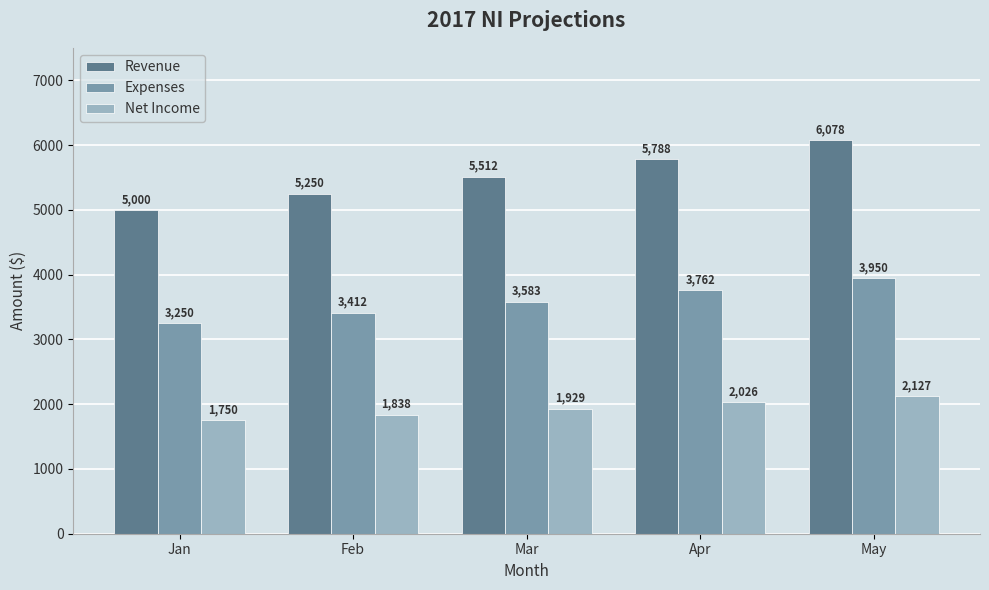

Is it true that Expenses equals 4676.6 at Mar?

False